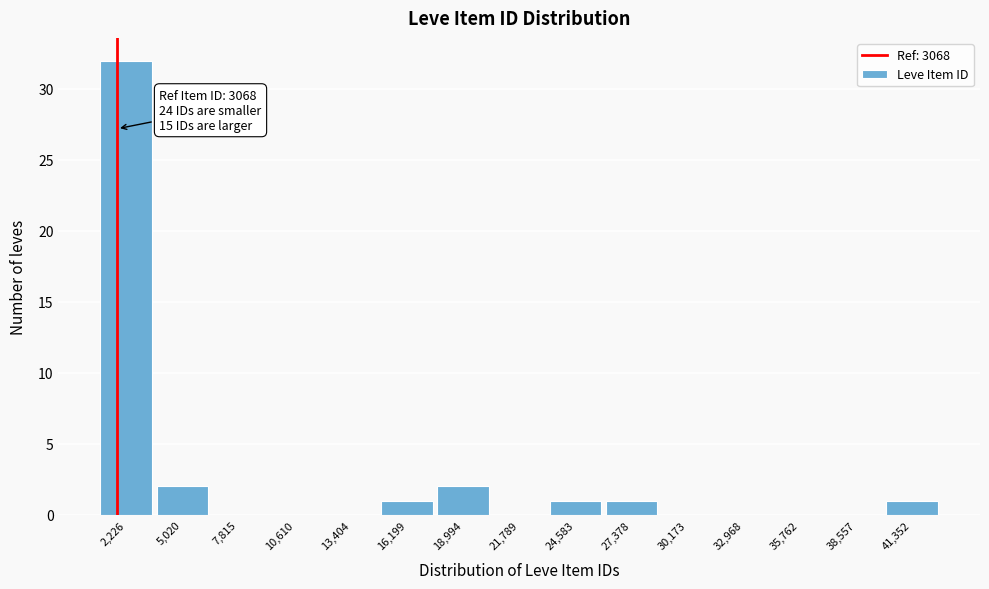

Reading left to right, transcribe all the data shown in this chart.

2,226=32	5,020=2	7,815=0	10,610=0	13,404=0	16,199=1	18,994=2	21,789=0	24,583=1	27,378=1	30,173=0	32,968=0	35,762=0	38,557=0	41,352=1